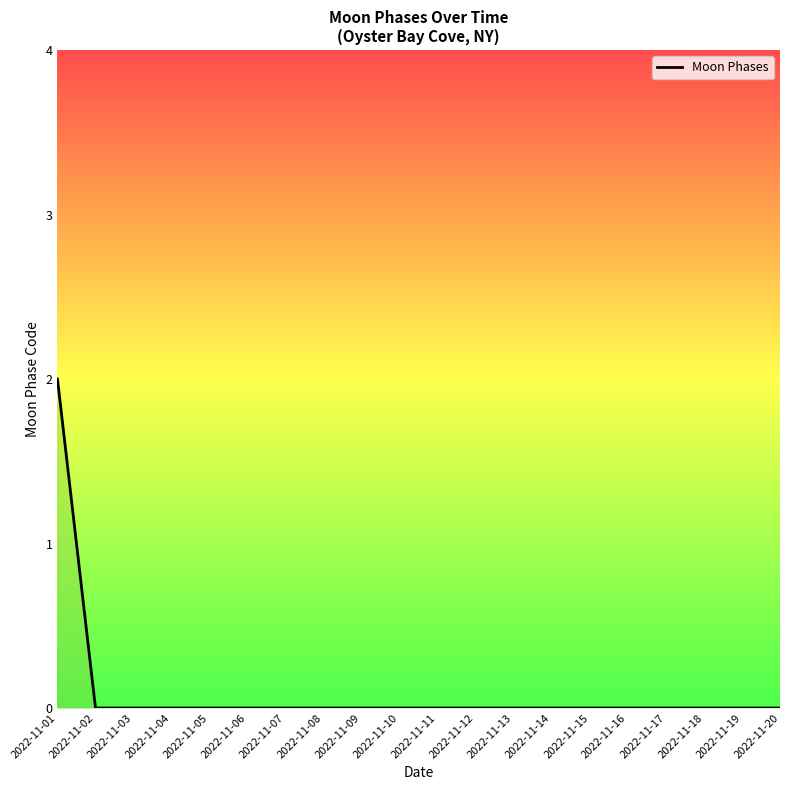

True or false: the data shows 0 at 2022-11-07.

True